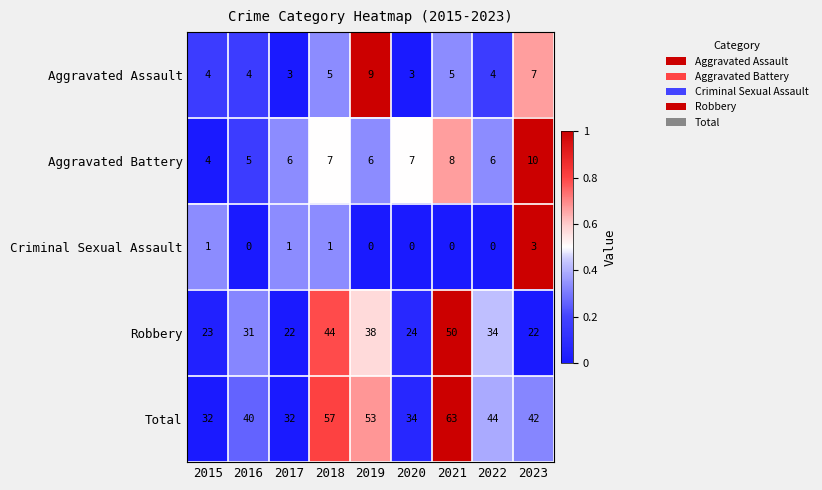

True or false: Total has a value of 53 at 2019.

True